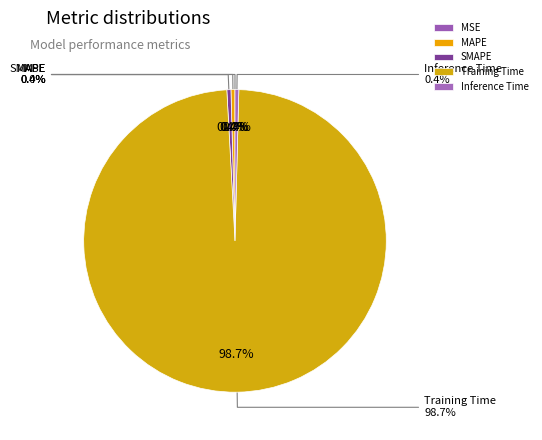

Do MAPE and Inference Time together represent more than half of the pie?

No